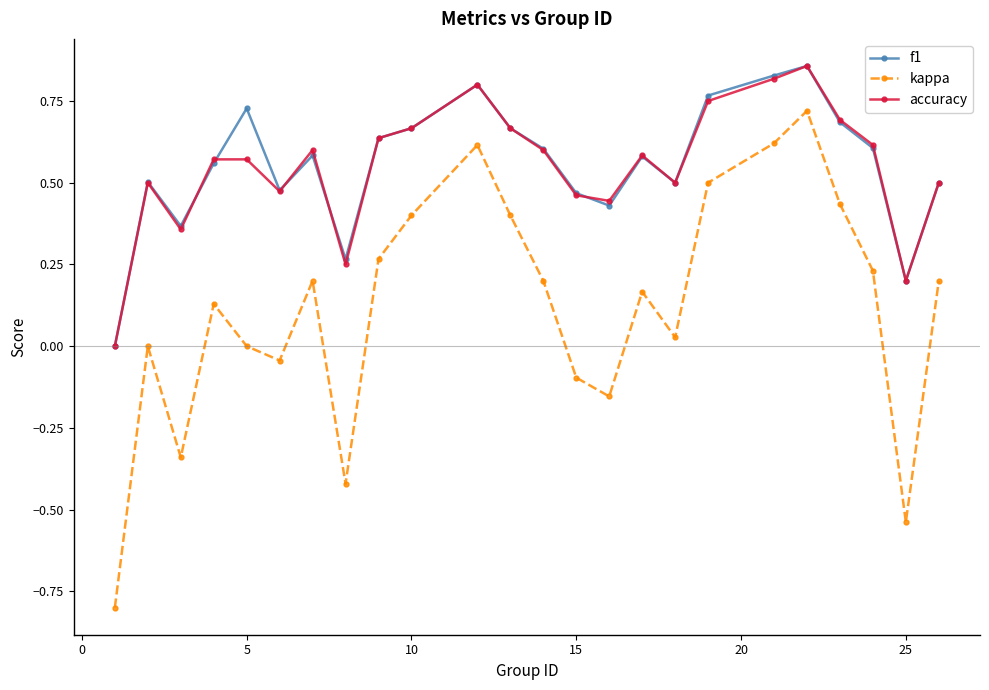

How many interior local valleys does the kappa series have?

6